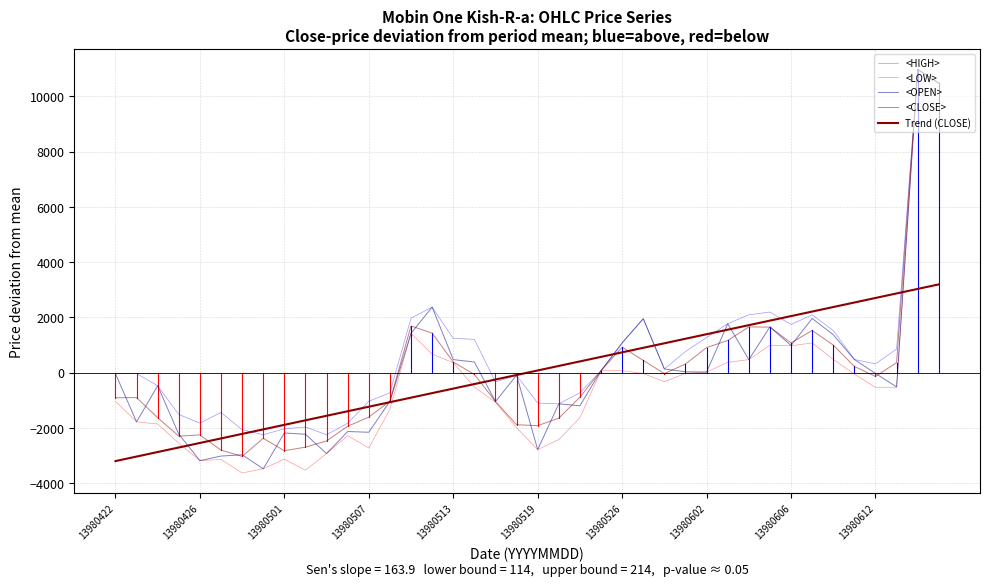

Is this an area chart (filled region under the line)?

No